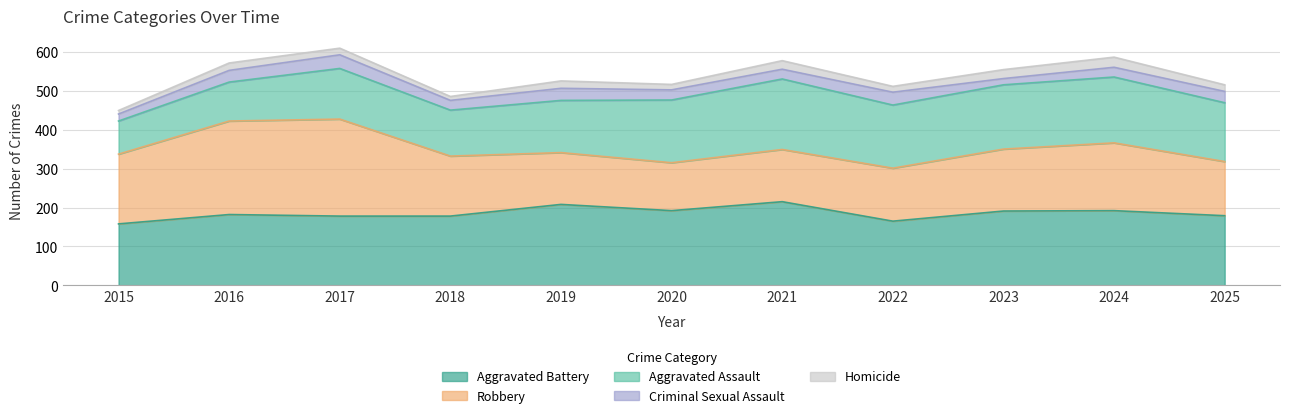

List the series in order of their peak value, highest first.

Robbery, Aggravated Battery, Aggravated Assault, Criminal Sexual Assault, Homicide